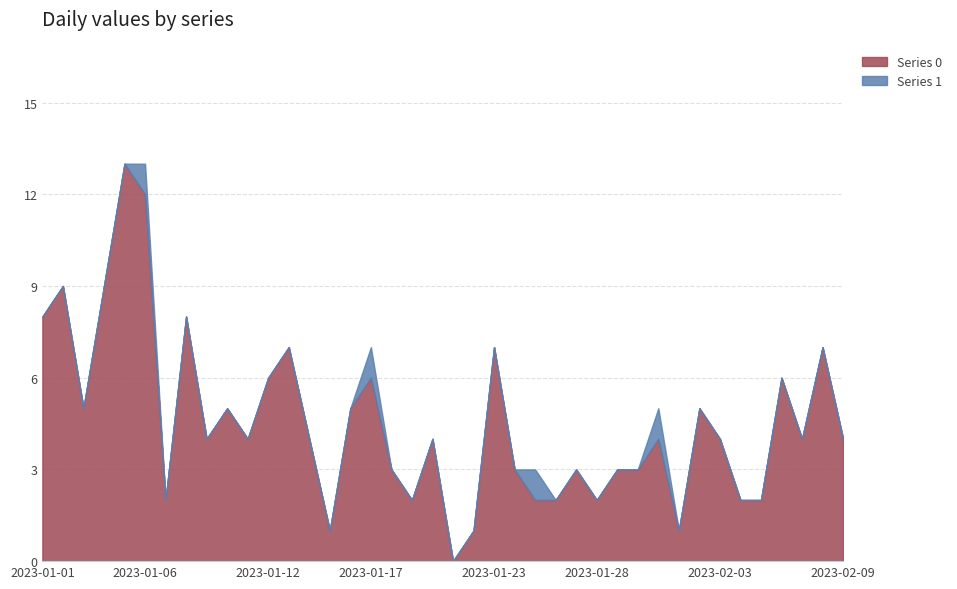

Rank the series by their average value, from highest to lowest.

Series 0, Series 1